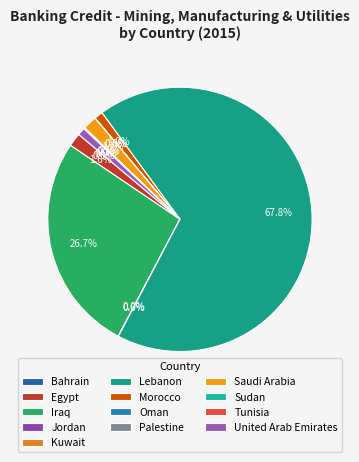

Which category has the smallest portion of the pie?

Jordan